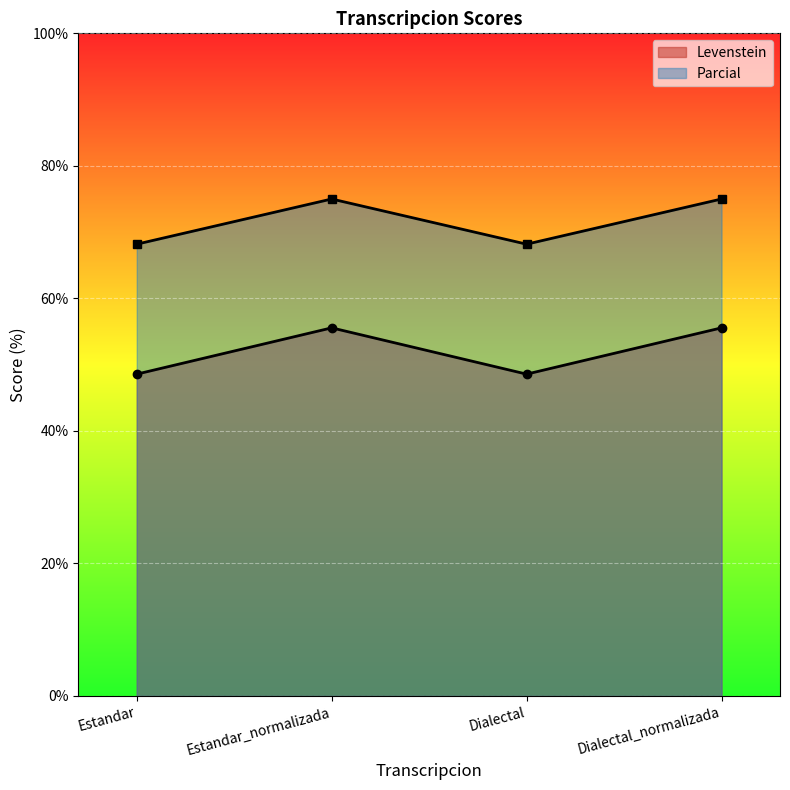

True or false: Parcial and Levenstein intersect in this chart.

False